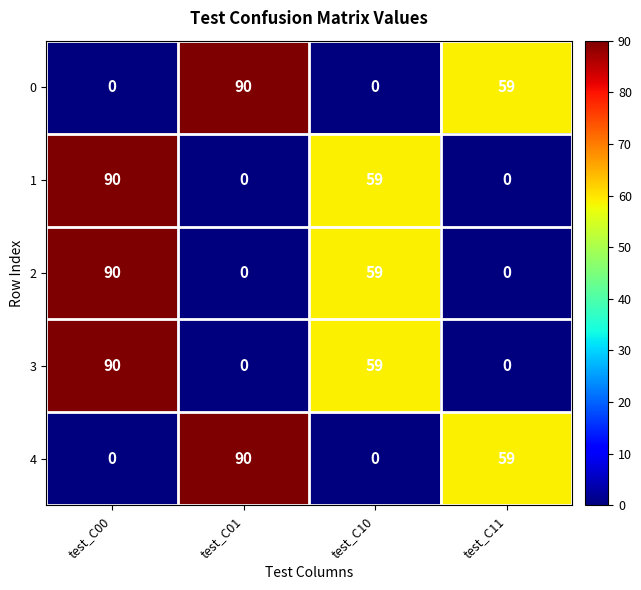

What is the total value across all series at test_C11?

118